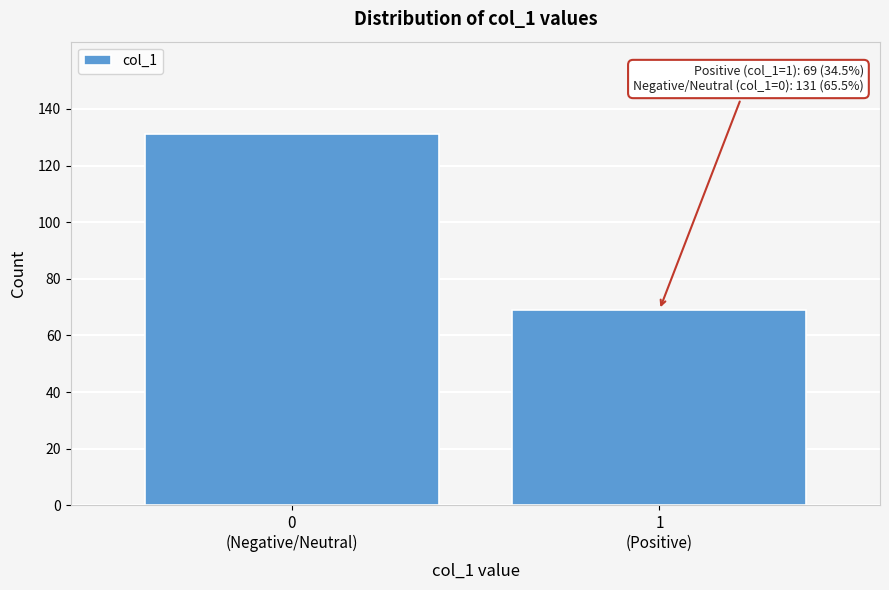

Reading left to right, extract all data points from this chart.

131	69